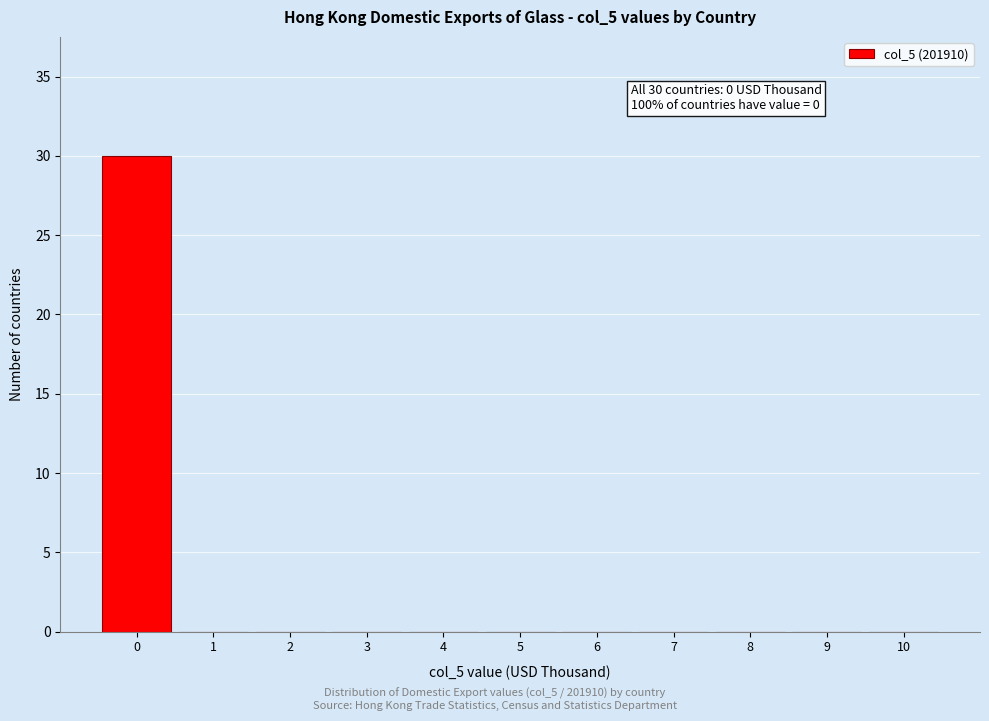

Which range on the x-axis has the tallest bar?

-0.5 to 0.5